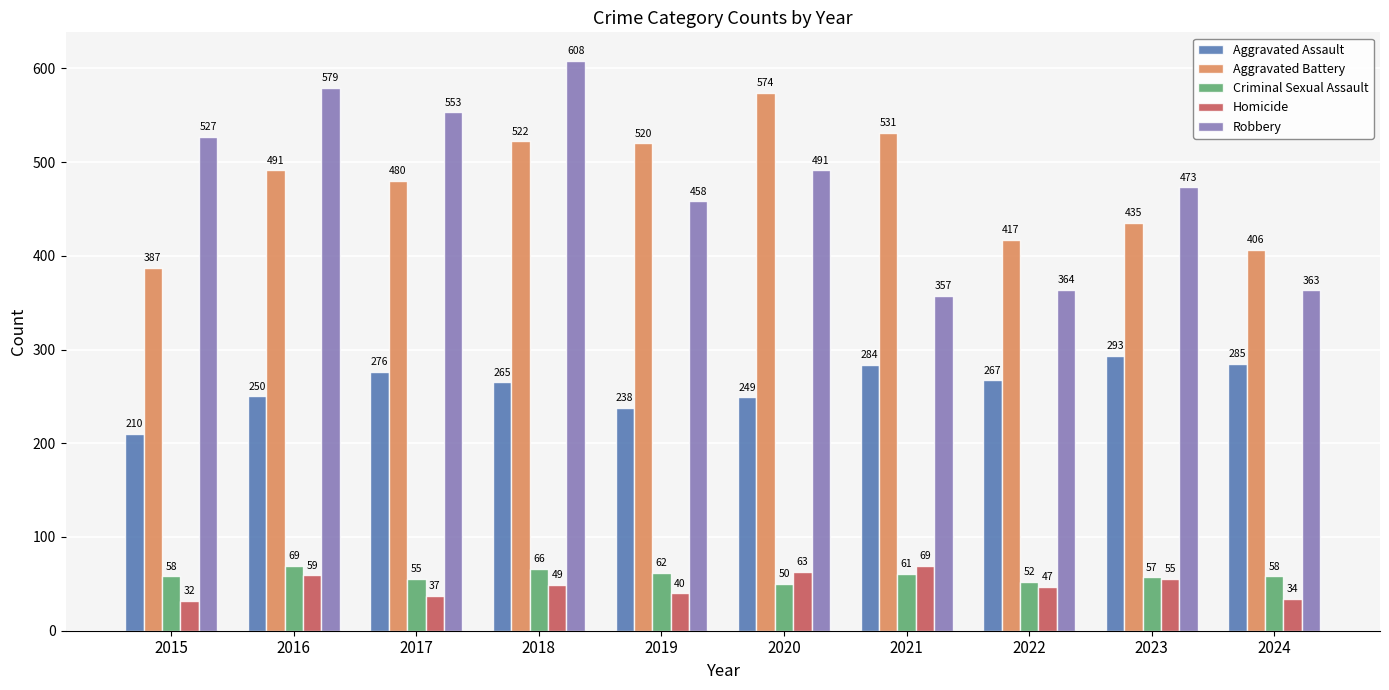

What are all the series names shown in the legend?

Aggravated Assault, Aggravated Battery, Criminal Sexual Assault, Homicide, Robbery